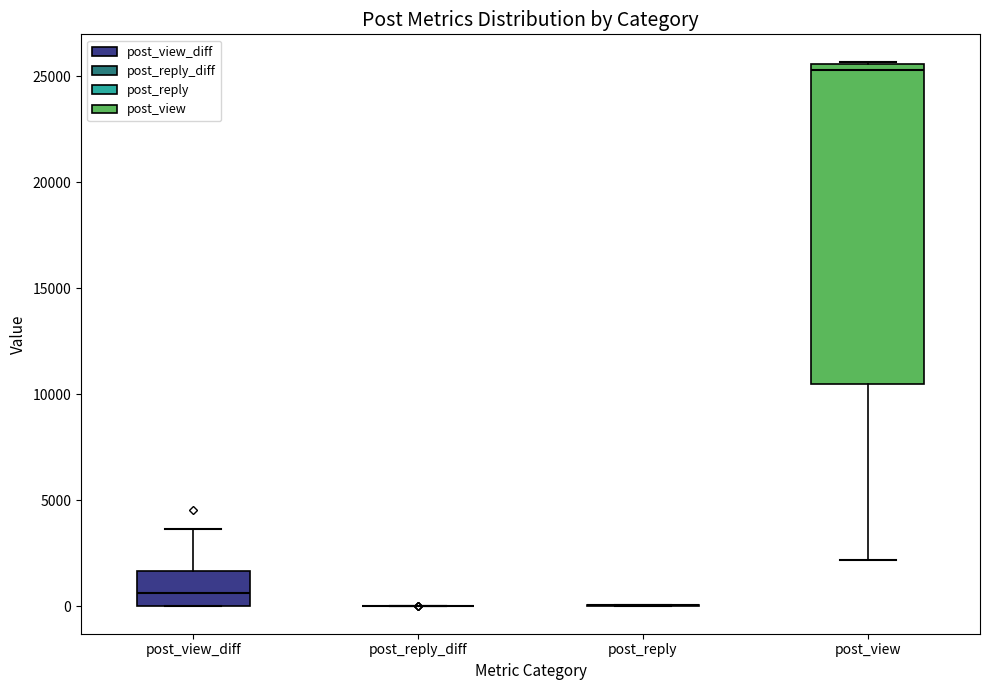

Reading left to right, read every box against the y-axis: the position of its median line, the range the box covers, and the ends of its whiskers. The values are not printed on the chart, so give them approximately, as read against the axis.

post_view_diff: median 500, box 0 to 1500, whiskers 0 to 3500
post_reply_diff: box collapsed to a line at 0, whiskers 0 to 0
post_reply: box collapsed to a line at 0, whiskers 0 to 0
post_view: median 25500 (just below the box's upper edge), box 10500 to 25500, whiskers 2000 to 25500